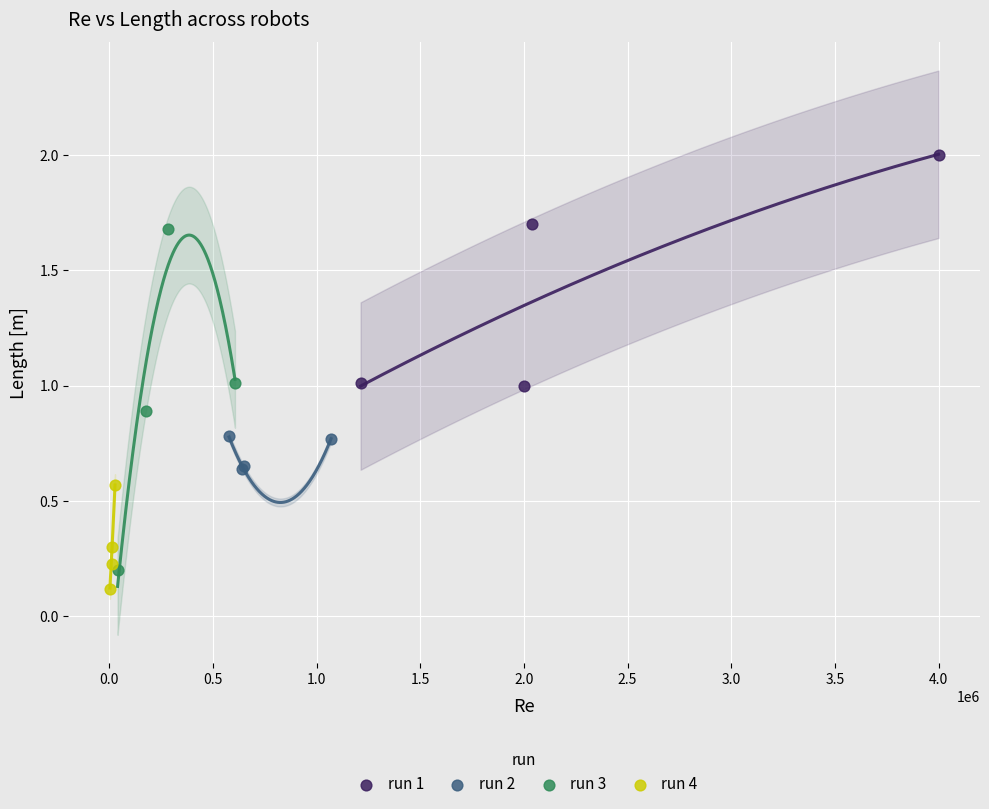

Which series has the largest Y range (max minus min)?

run 3